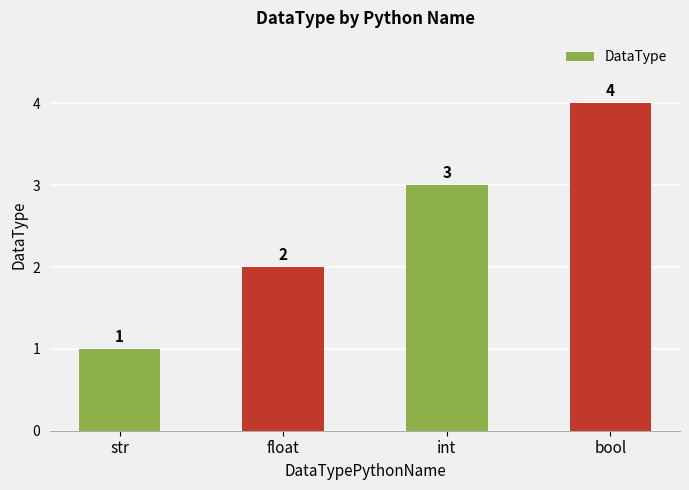

Reading left to right, transcribe all the data shown in this chart.

1	2	3	4